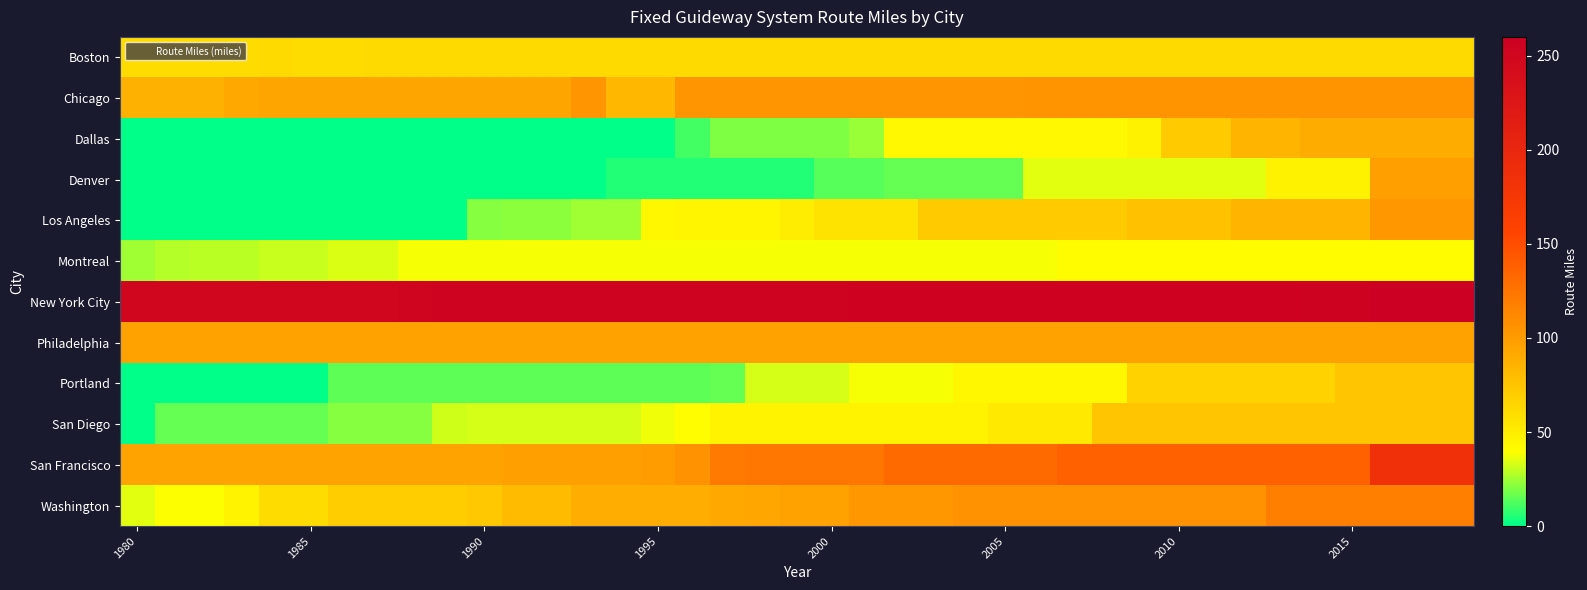

List the series in order of their peak value, lowest first.

Montreal, Boston, San Diego, Portland, Dallas, Philadelphia, Denver, Los Angeles, Chicago, Washington, San Francisco, New York City